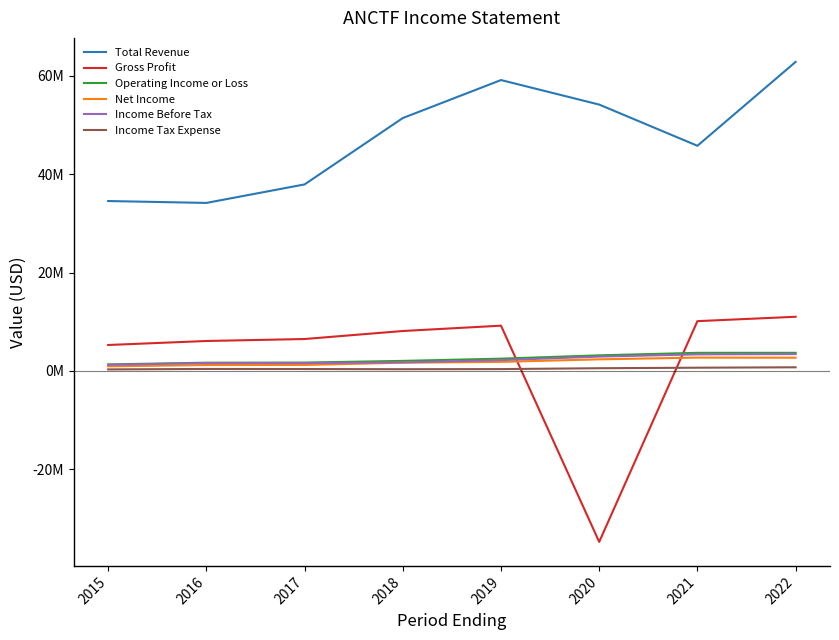

What are all the series names shown in the legend?

Total Revenue, Gross Profit, Operating Income or Loss, Net Income, Income Before Tax, Income Tax Expense